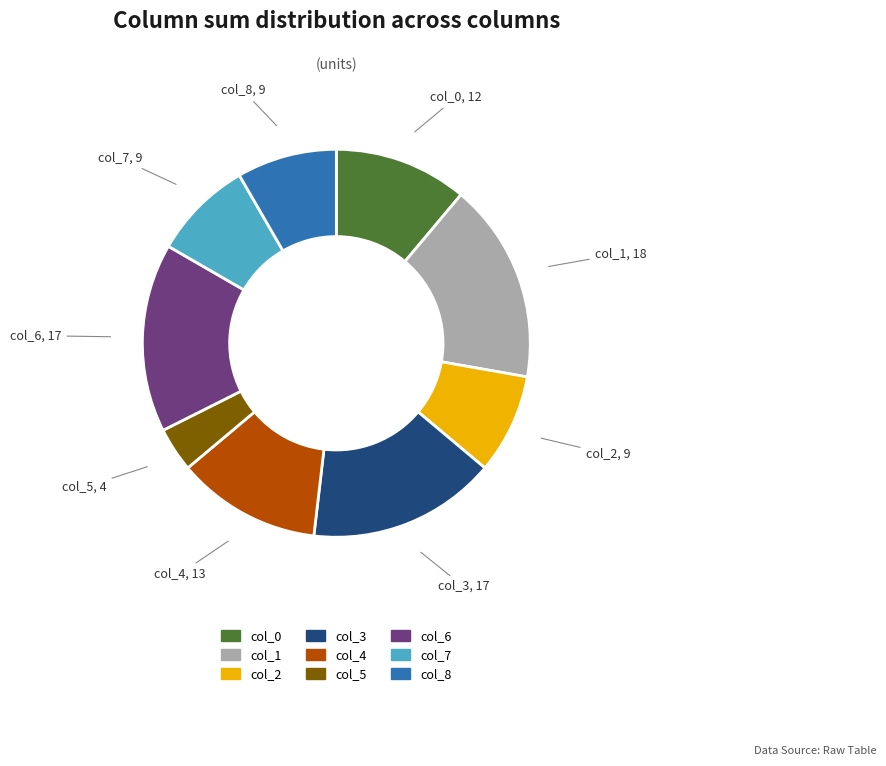

Which category has the biggest portion of the pie?

col_1